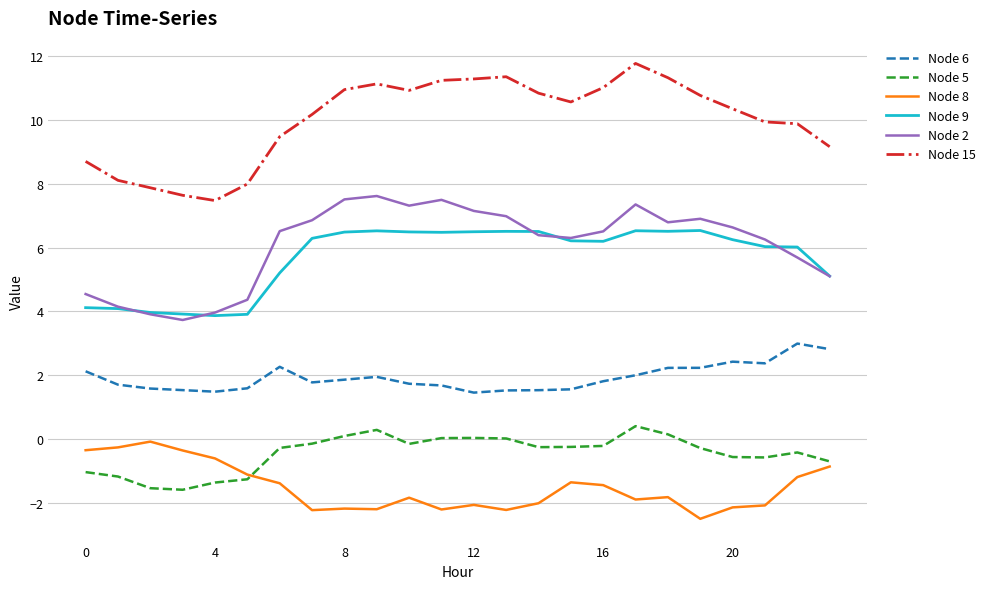

What is the maximum value for Node 5?

0.4